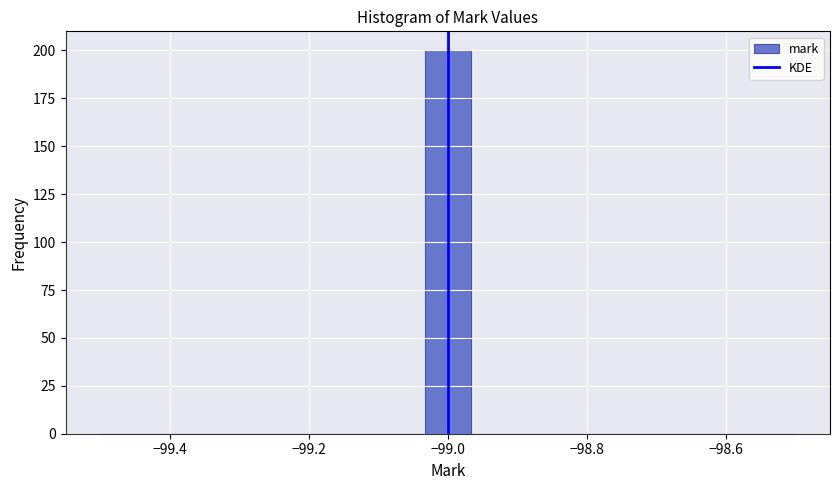

Read against the x-axis, roughly where is the centre of the tallest bar?

-99.00